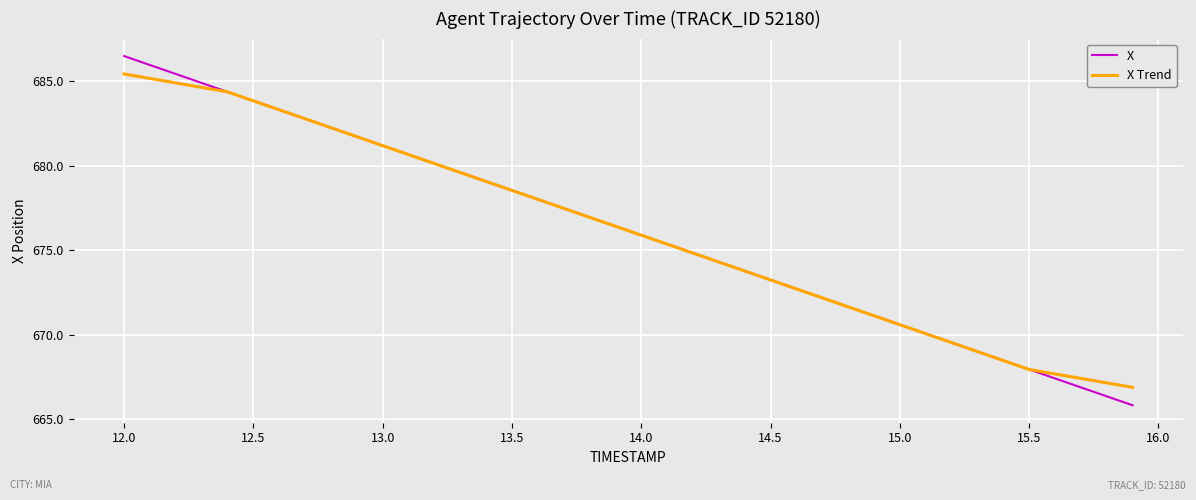

Rank the series by their maximum value, from lowest to highest.

X Trend, X